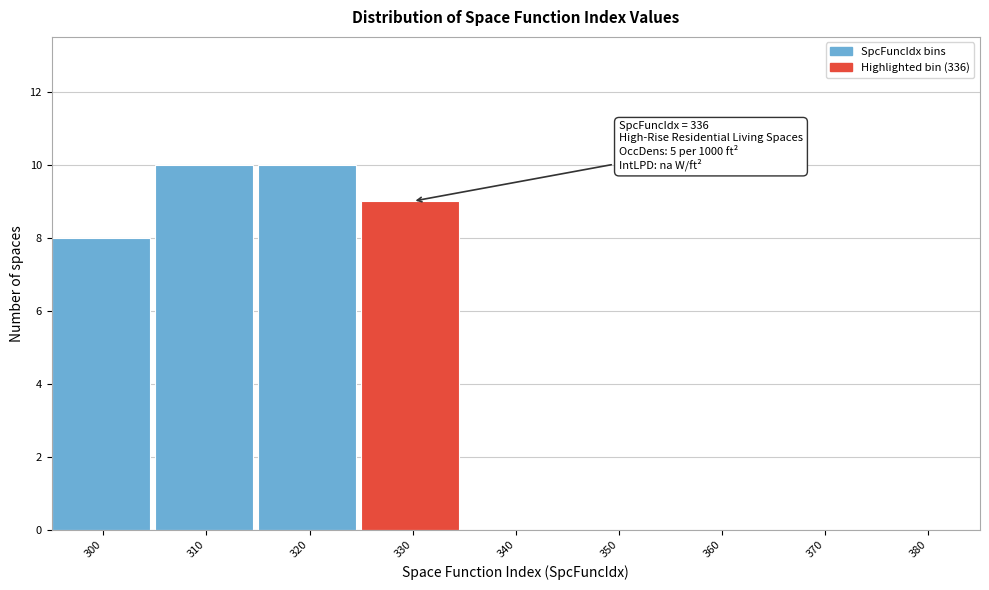

Reading left to right, list all the values displayed in this chart.

300=8	310=10	320=10	330=9	340=0	350=0	360=0	370=0	380=0